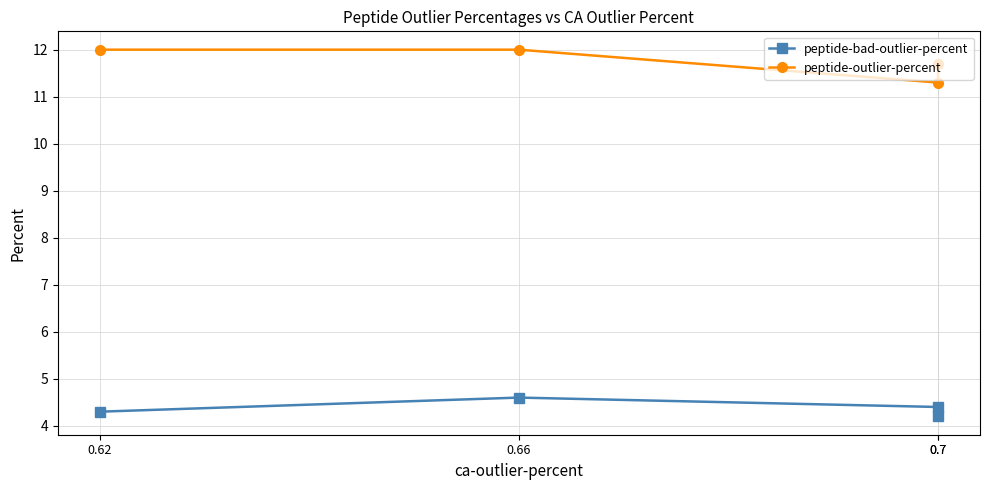

What is the difference between the second highest and minimum values in the peptide-bad-outlier-percent series?

0.2